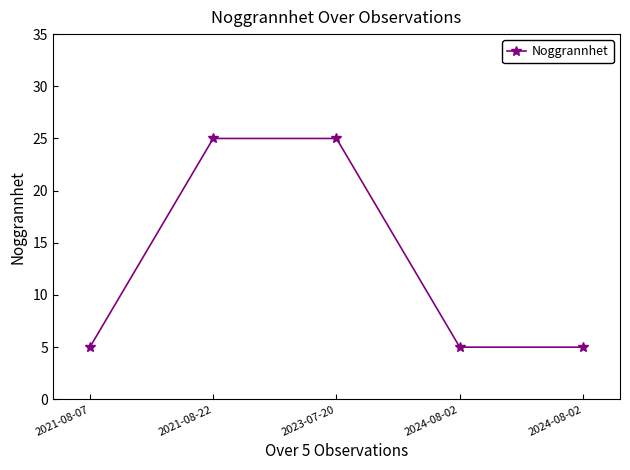

The value at 2021-08-07 is 3. True or false?

False